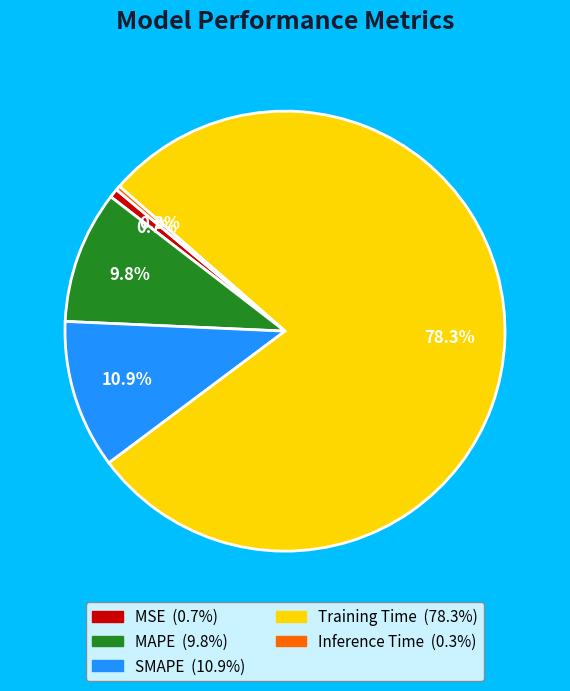

Is Training Time the majority of the pie?

Yes